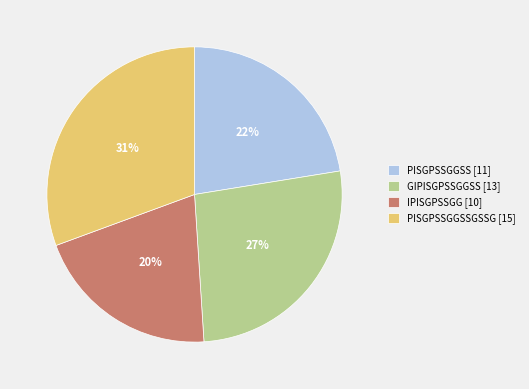

Between PISGPSSGGSS [11] and GIPISGPSSGGSS [13], which is larger?

GIPISGPSSGGSS [13]